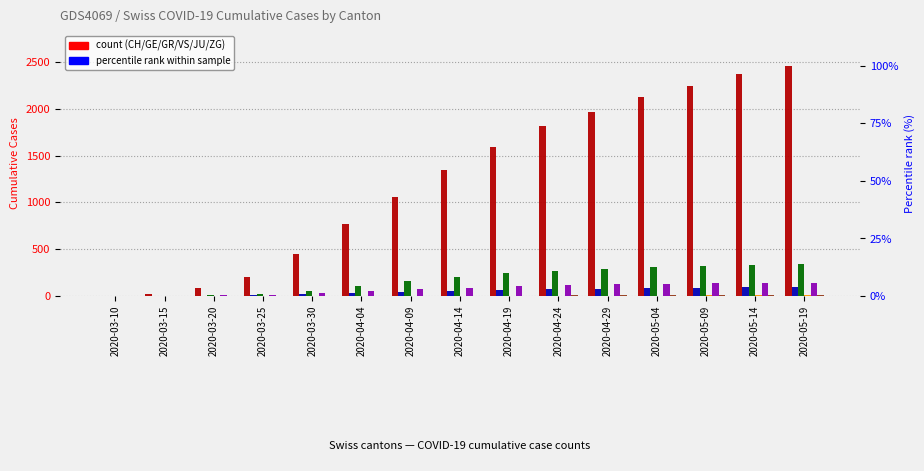

What is the sum of all GR values?

738